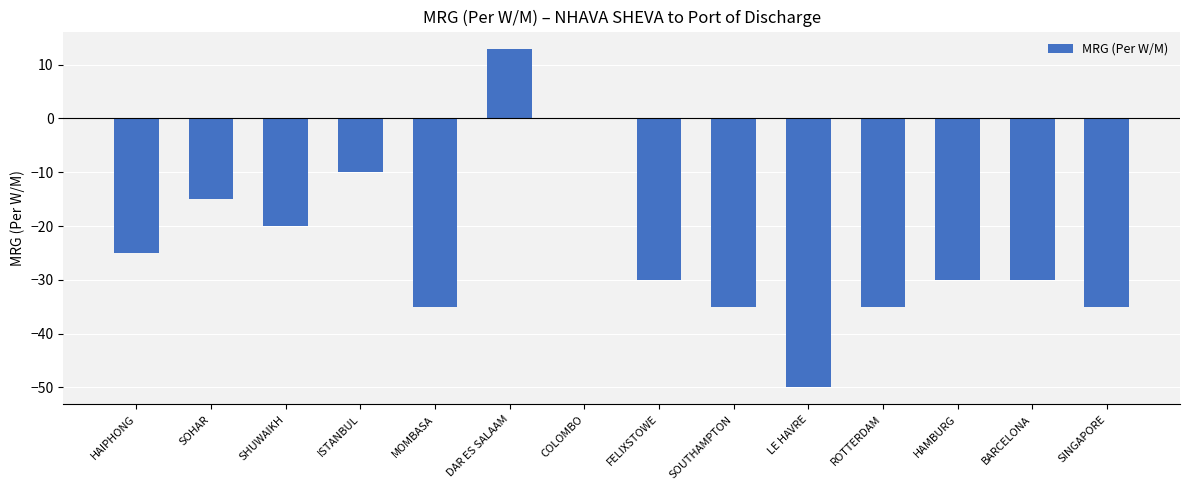

Count the number of values greater than -30.

6